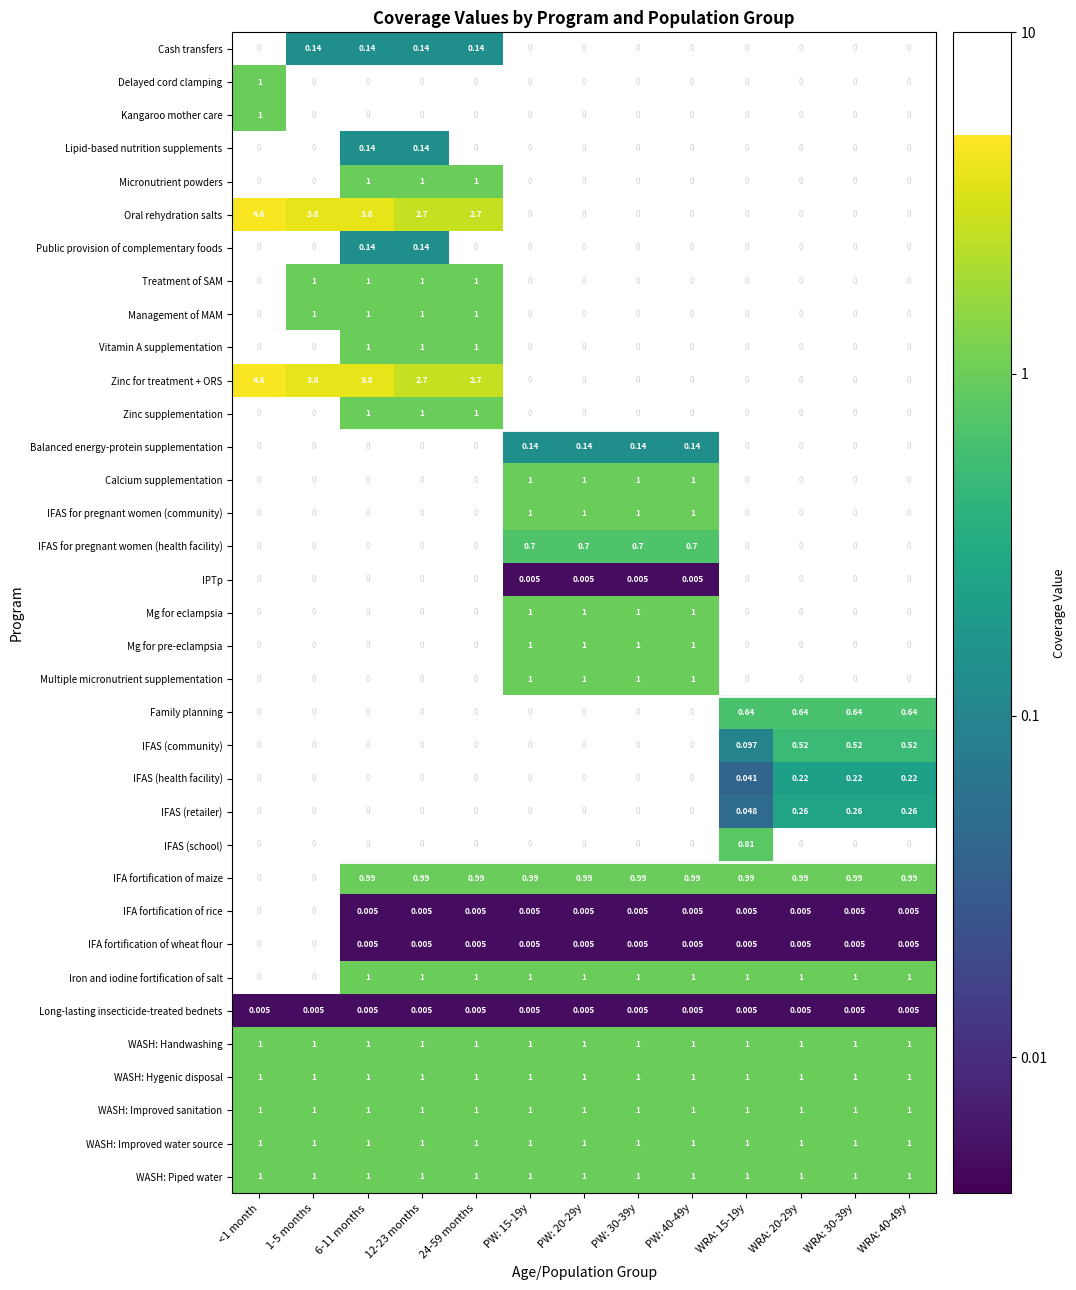

How many distinct data groups are displayed?

35